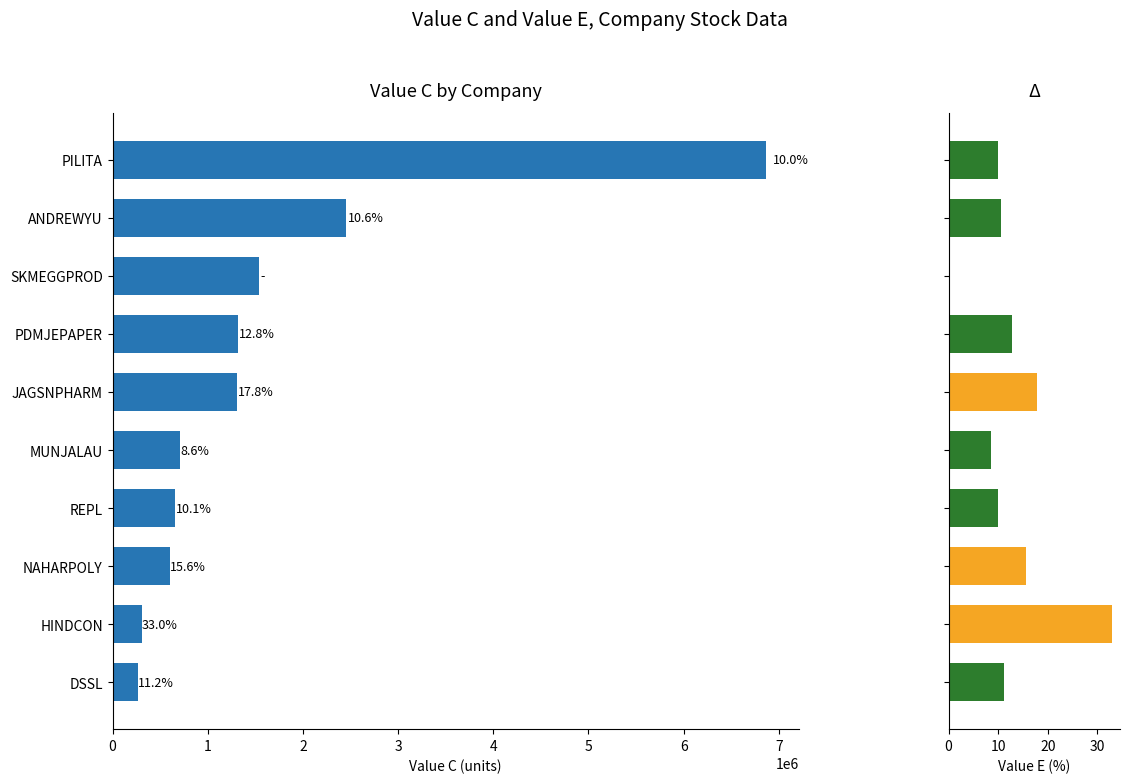

What are all the series names shown in the legend?

Value C, Value E